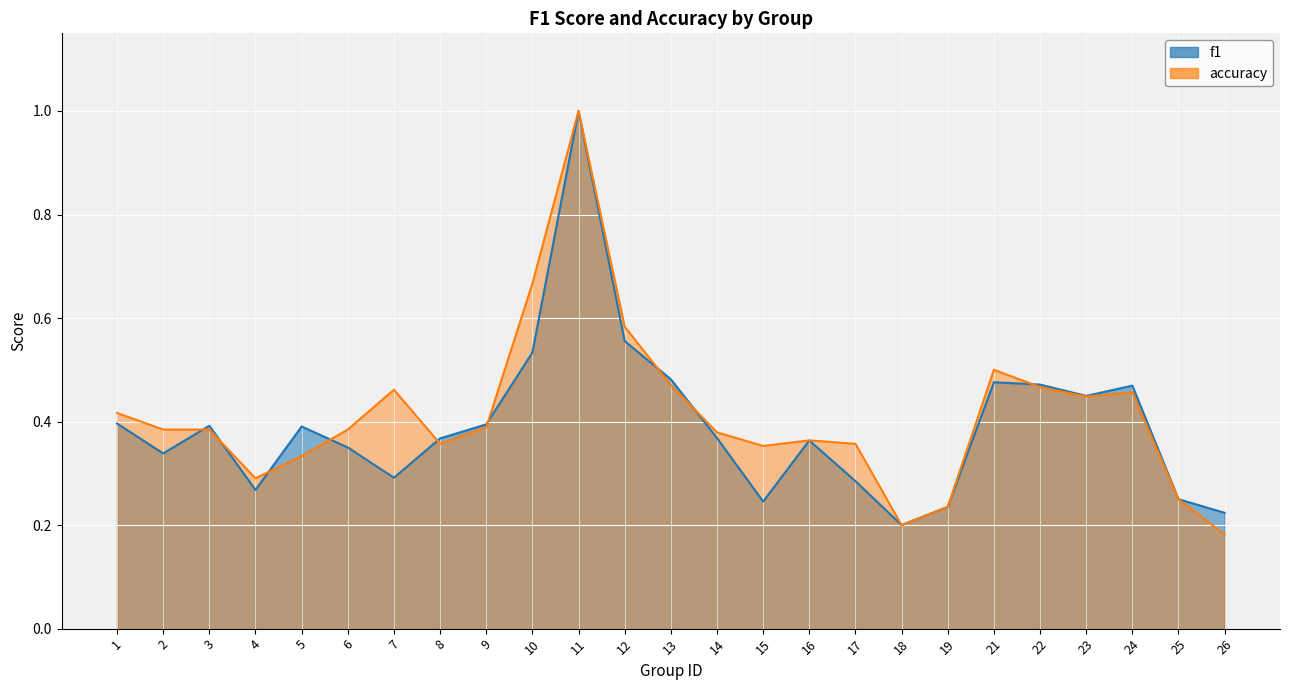

Where is the first local maximum for accuracy?

7